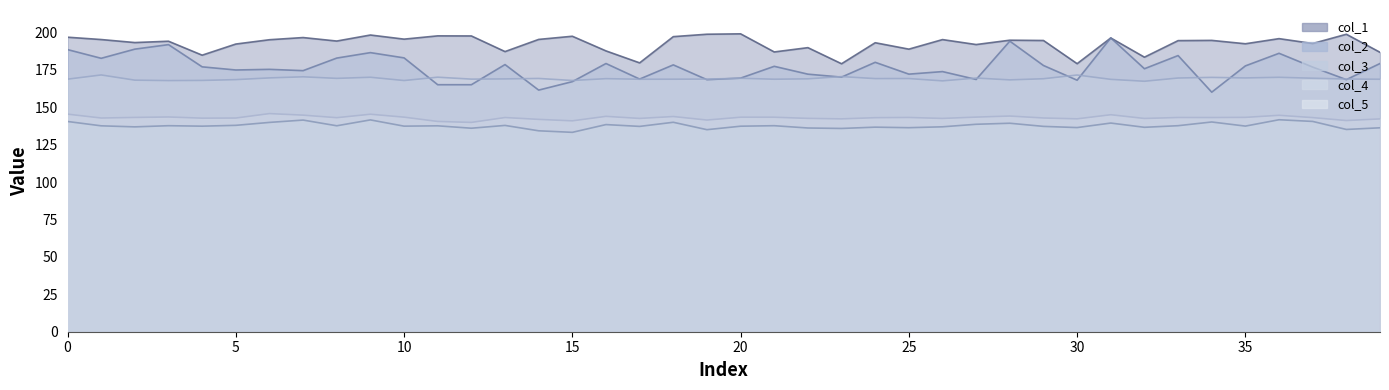

What is the difference between the col_4_line values at 5 and 18?

2.8